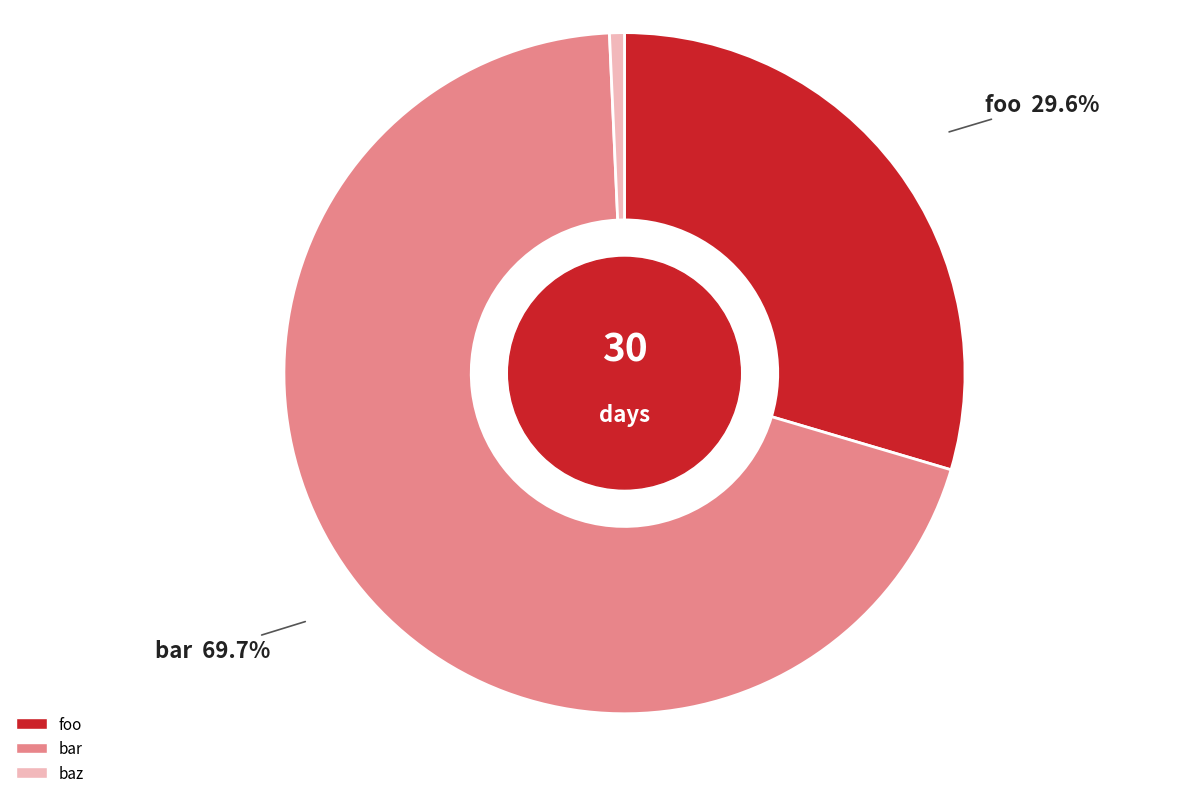

Which category accounts for the majority?

bar